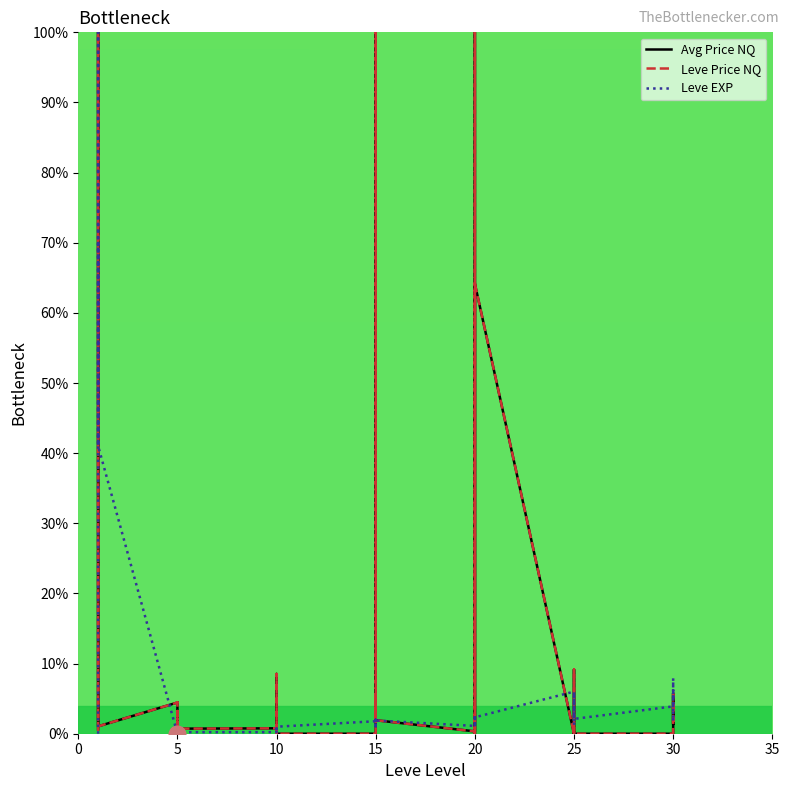

True or false: Leve EXP has a value of 0.4 at 15.

False